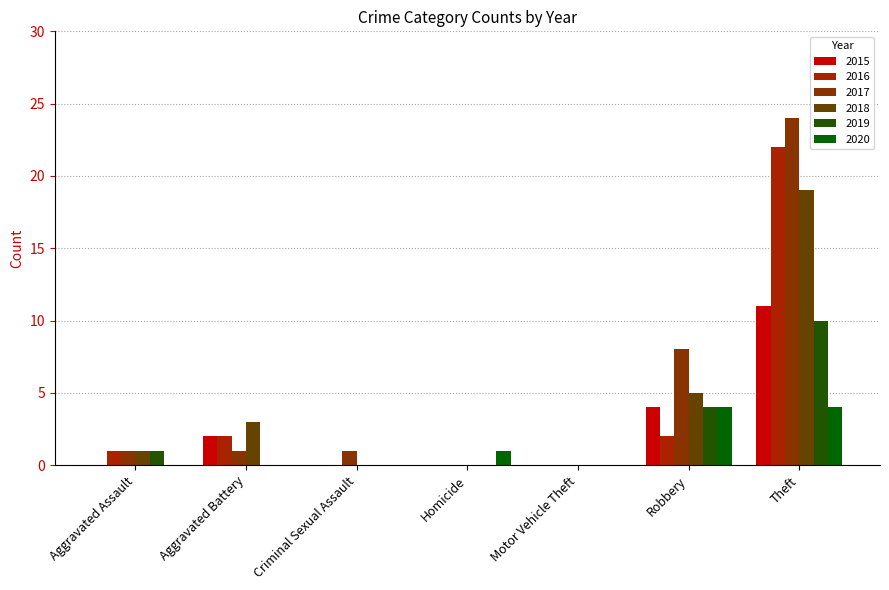

How many groups of bars are there?

7